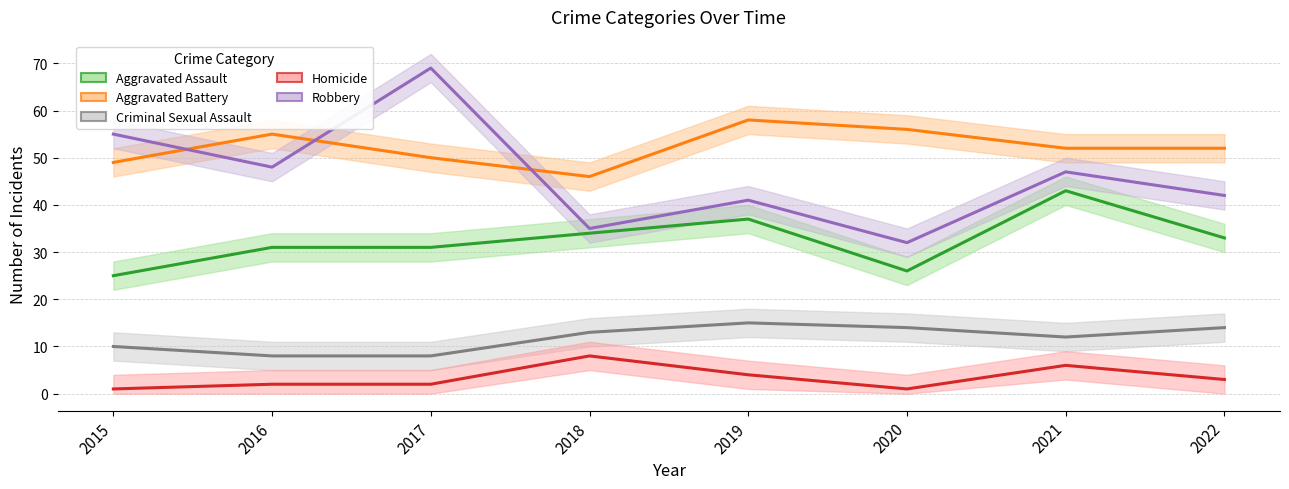

True or false: Aggravated Battery and Aggravated Assault cross at least once.

False